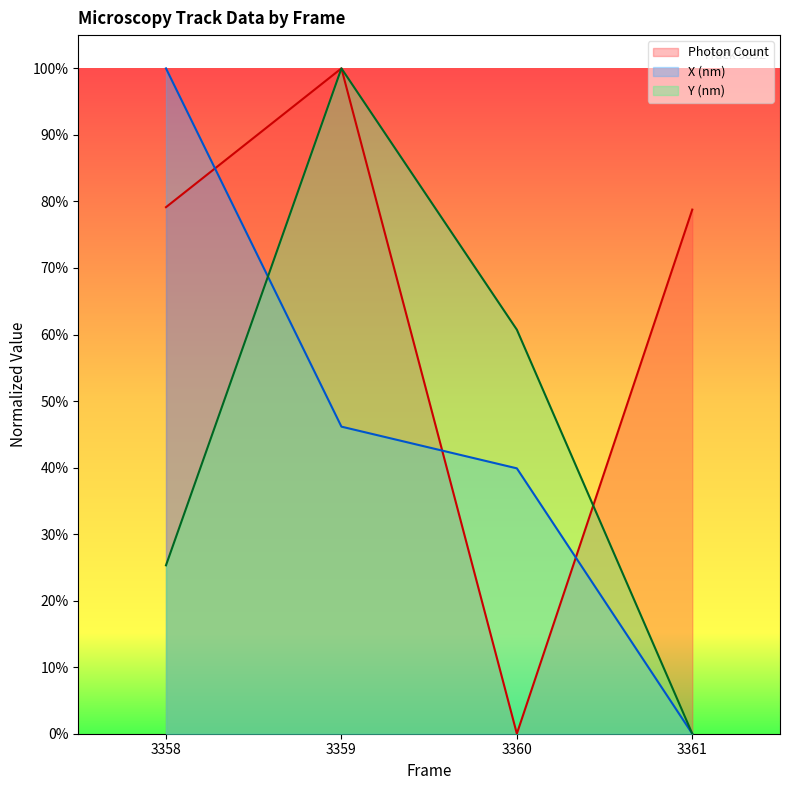

Is it true that Photon Count equals 1.2 at 3361?

False